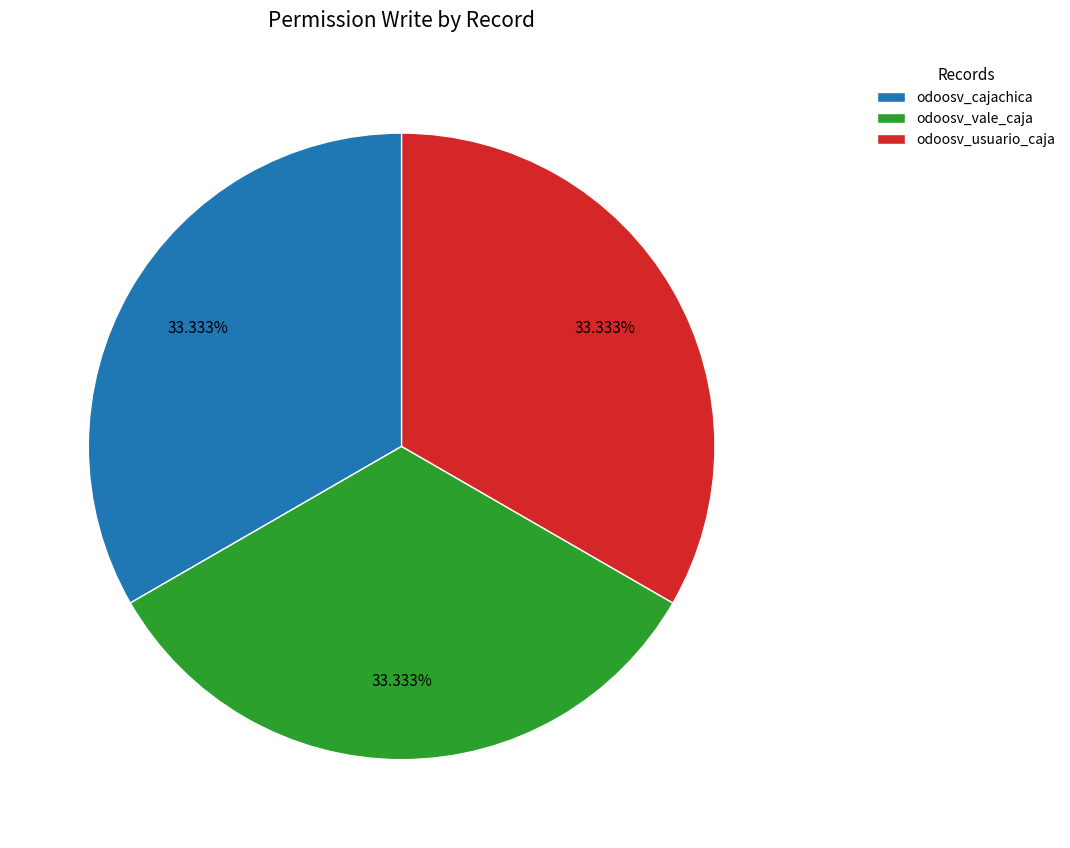

What portion of the pie excludes odoosv_vale_caja?

66.7%